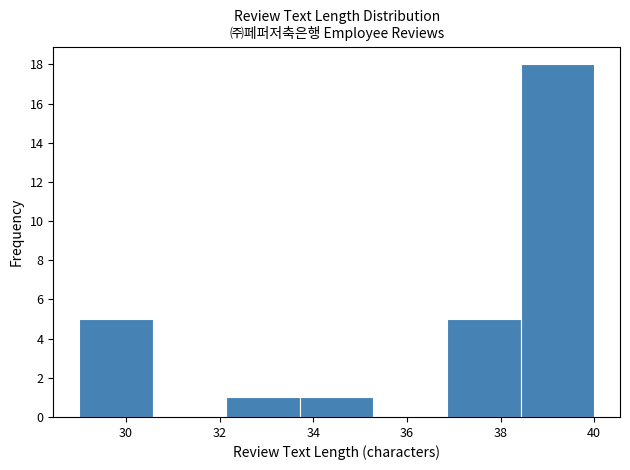

Reading left to right, list every bar in this chart as the range it spans on the x-axis followed by its height. Neither the bar edges nor the heights are printed on the chart, so give them approximately, as read against the axes.

29.0 to 30.6: 5
30.6 to 32.2: 0
32.2 to 33.8: 1
33.8 to 35.2: 1
35.2 to 36.8: 0
36.8 to 38.4: 5
38.4 to 40.0: 18